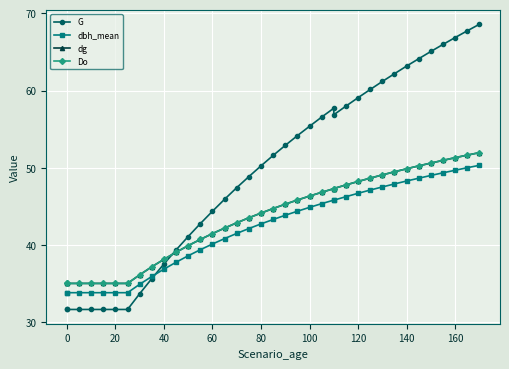

Which series has the largest range (max minus min)?

G